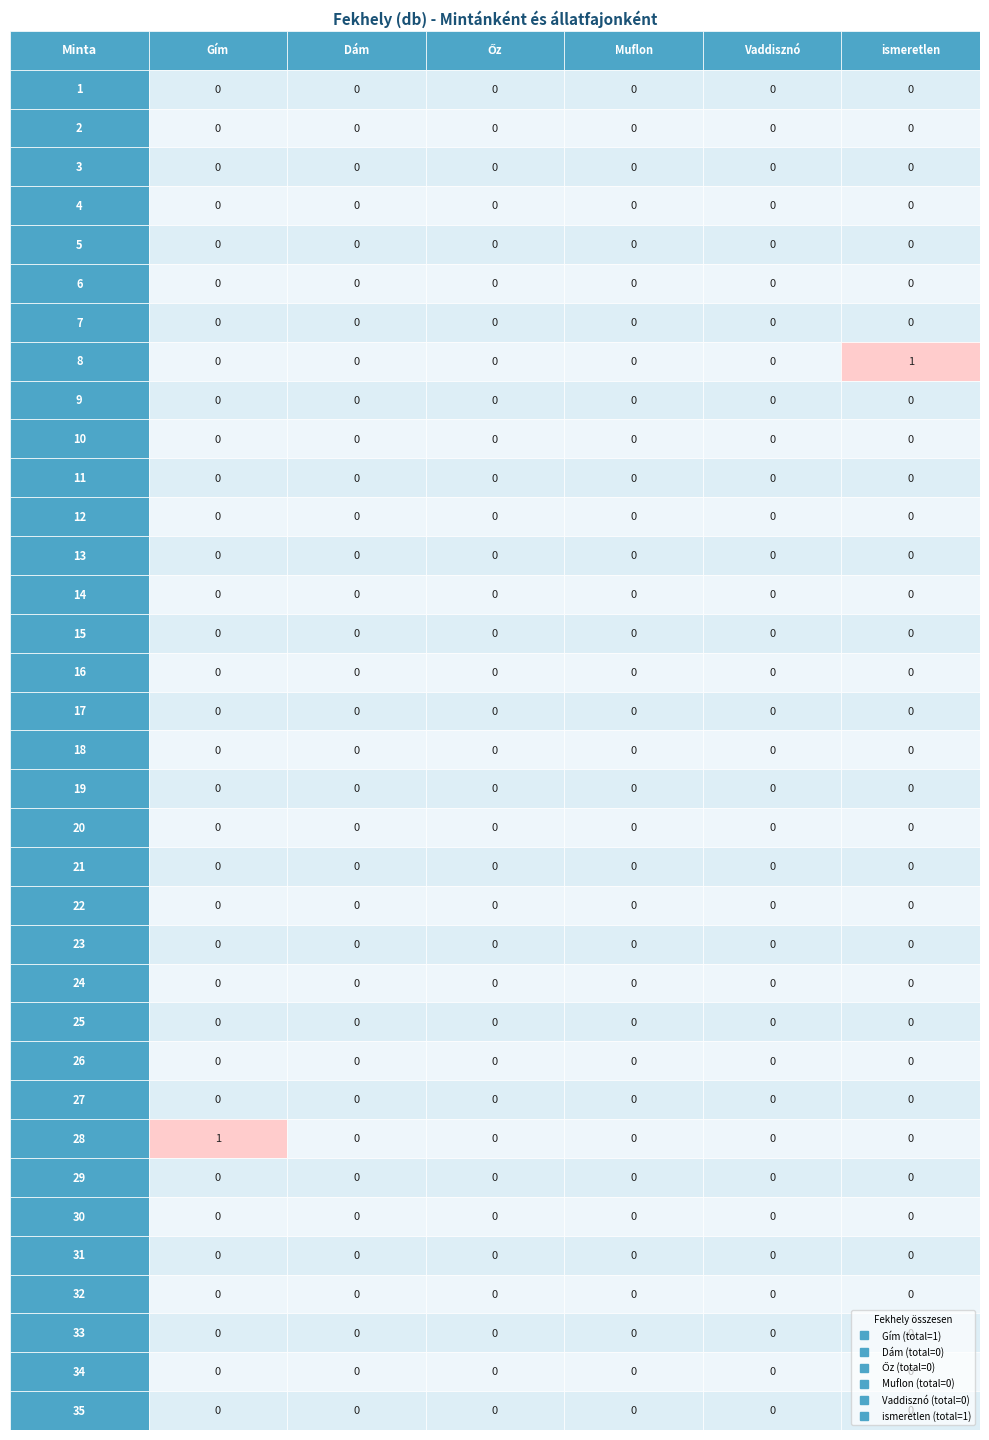

The value of Dám at 33 is 0. True or false?

True